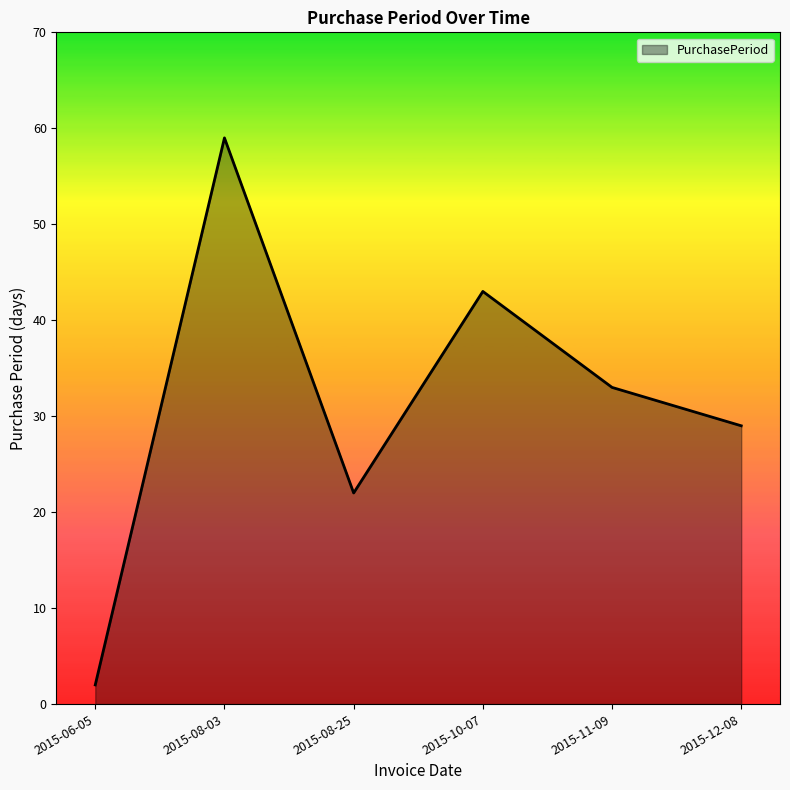

List the labels in order of value, smallest first.

2015-06-05, 2015-08-25, 2015-12-08, 2015-11-09, 2015-10-07, 2015-08-03